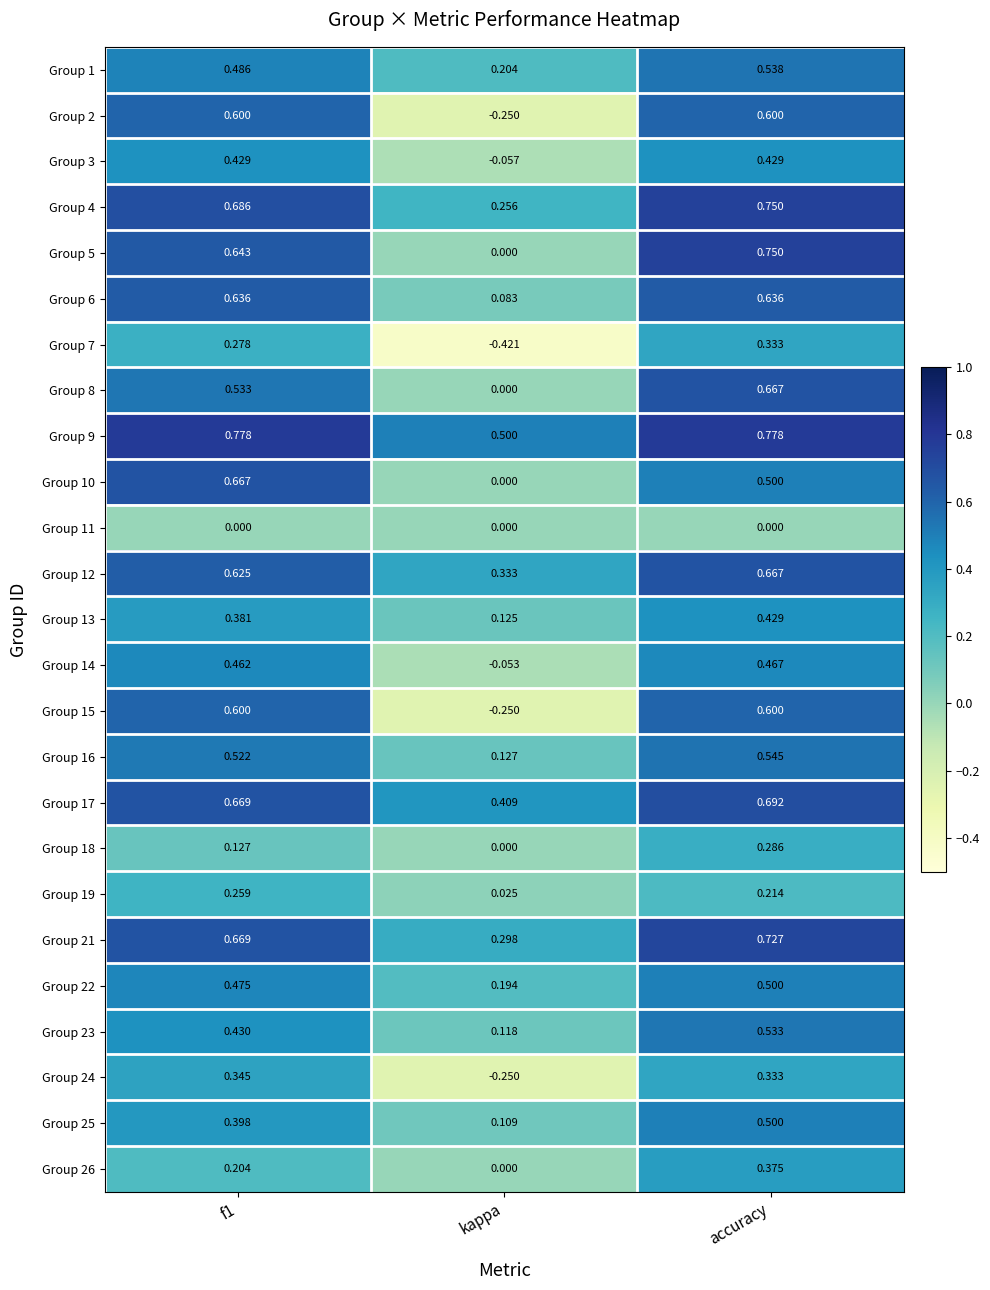

How many categories are shown in the chart?

3